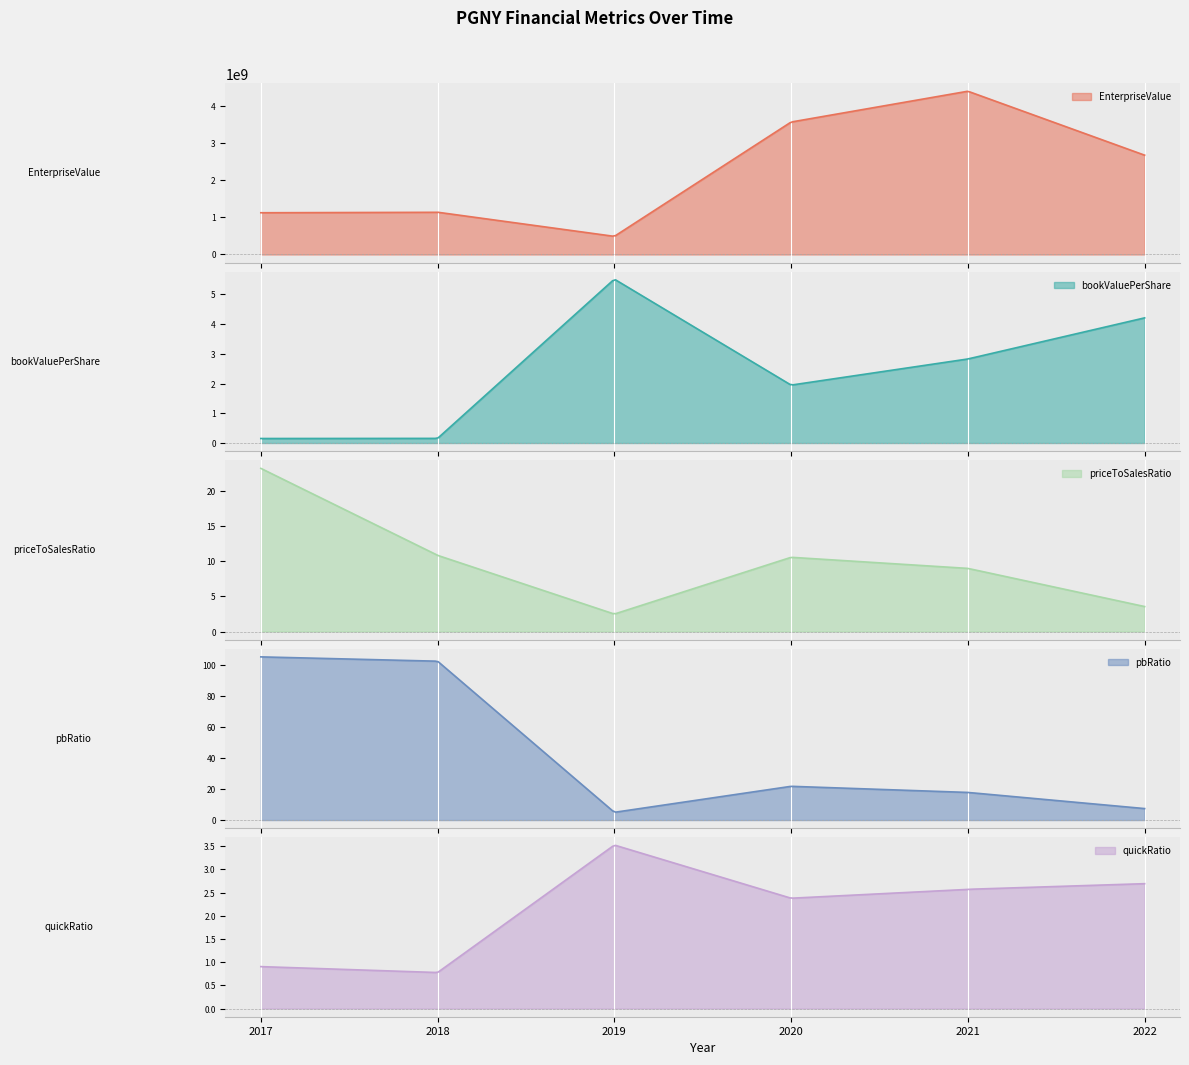

Between which two adjacent categories do bookValuePerShare and priceToSalesRatio first intersect?

2018 and 2019